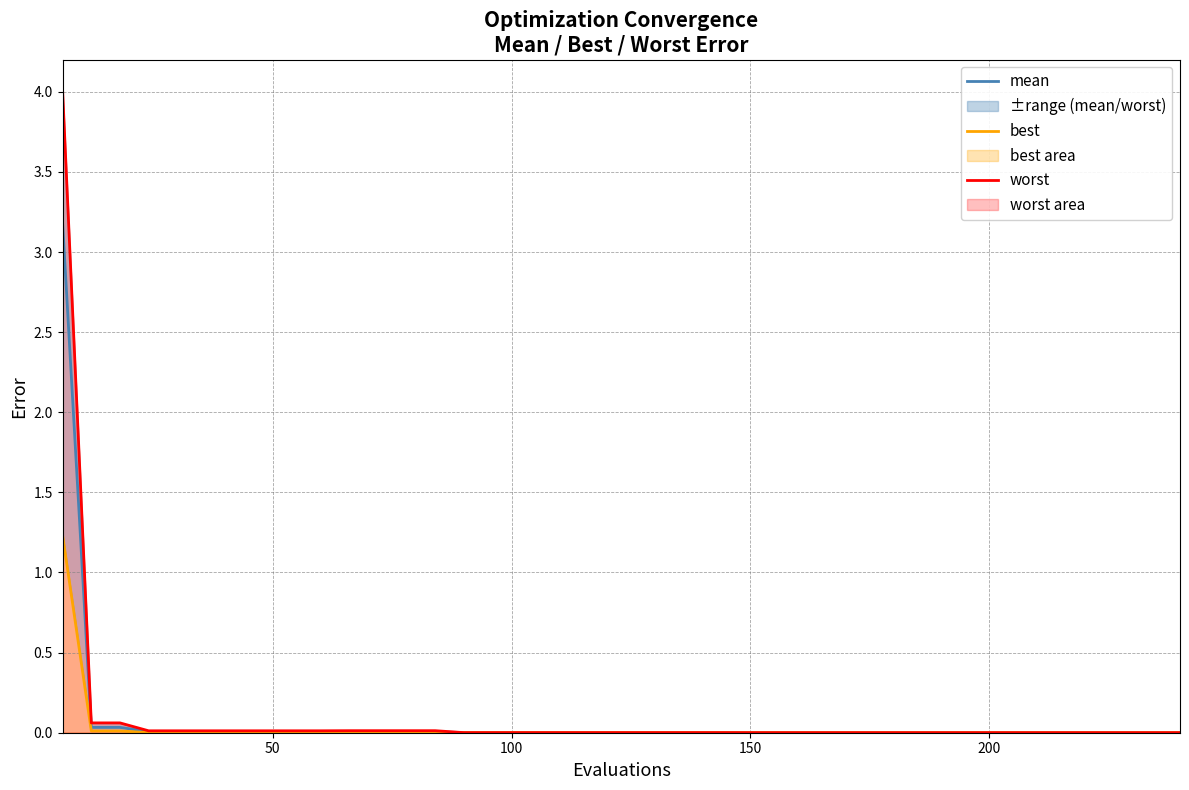

What is the highest value of the mean series?

3.2